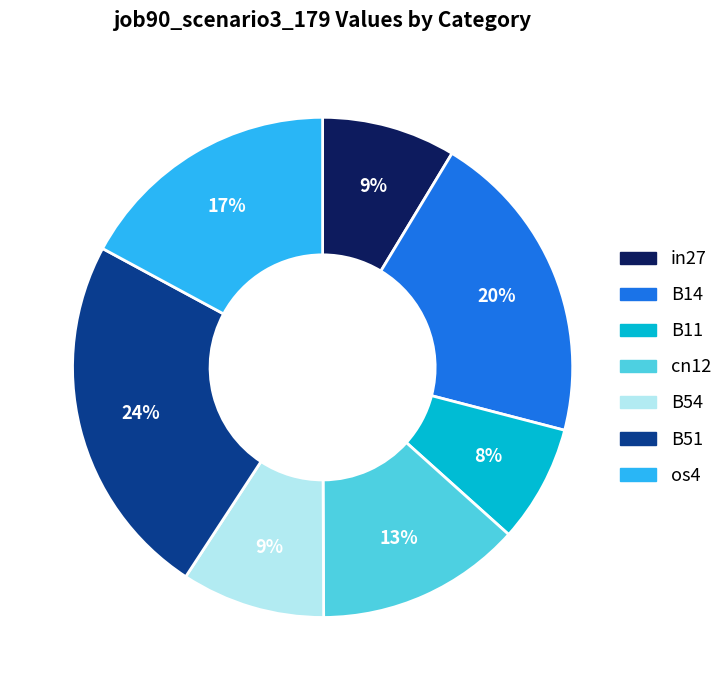

Between cn12 and in27, which is larger?

cn12